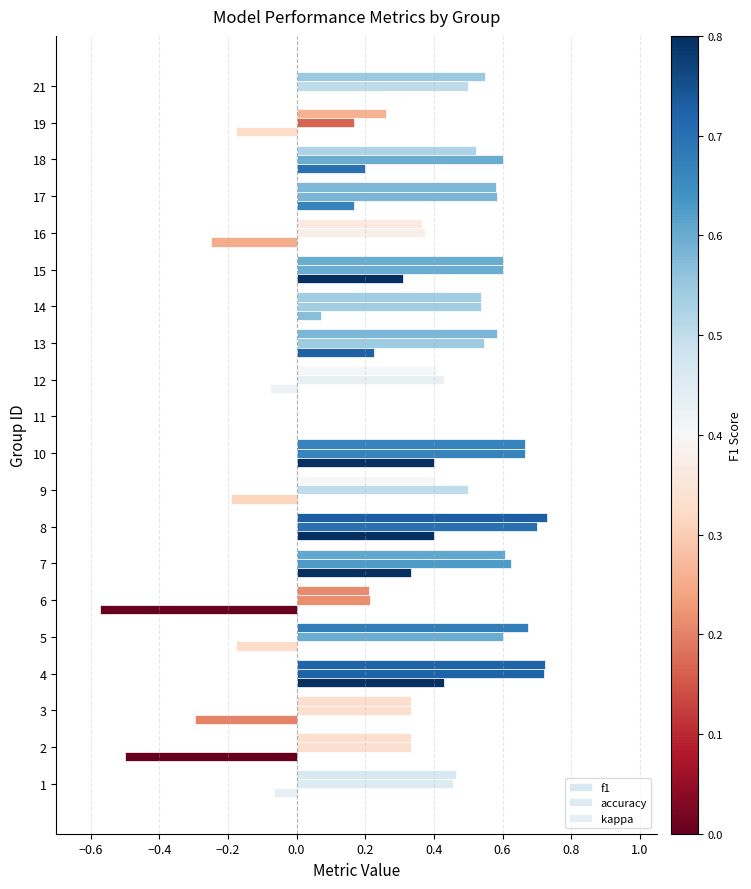

How many values in accuracy are above zero?

19